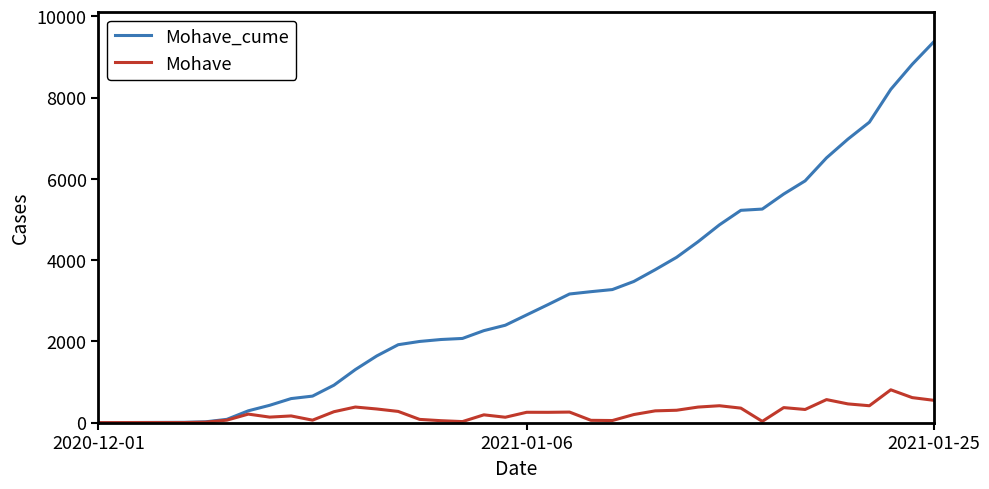

Rank the series by their average value, from highest to lowest.

Mohave_cume, Mohave